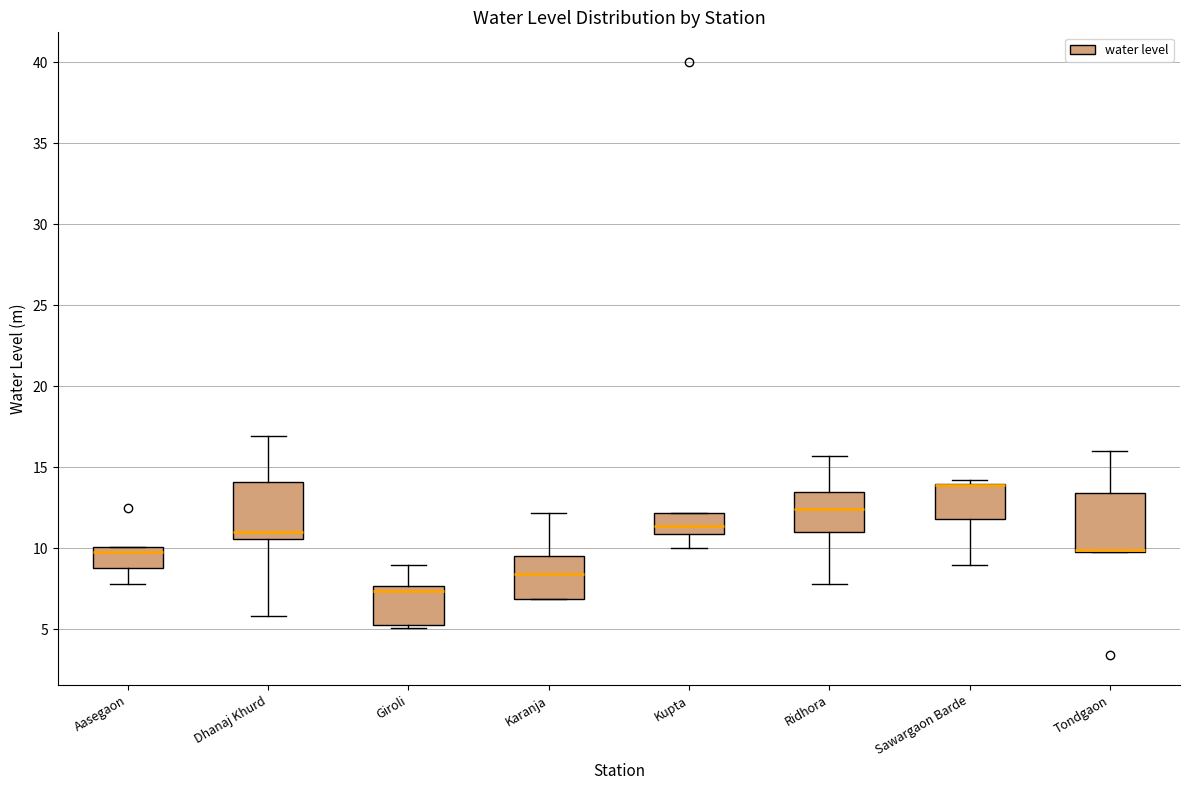

Reading left to right, read every box against the y-axis: the position of its median line, the range the box covers, and the ends of its whiskers. The values are not printed on the chart, so give them approximately, as read against the axis.

Aasegaon: median 10.0 (just below the box's upper edge), box 9.0 to 10.0, whiskers 8.0 to 10.0
Dhanaj Khurd: median 11.0, box 10.5 to 14.0, whiskers 6.0 to 17.0
Giroli: median 7.5 (just below the box's upper edge), box 5.5 to 7.5, whiskers 5.0 to 9.0
Karanja: median 8.5, box 7.0 to 9.5, whiskers 7.0 to 12.0
Kupta: median 11.5, box 11.0 to 12.0, whiskers 10.0 to 12.0
Ridhora: median 12.5, box 11.0 to 13.5, whiskers 8.0 to 15.5
Sawargaon Barde: median 14.0 (drawn on the box's upper edge), box 12.0 to 14.0, whiskers 9.0 to 14.0 (just above the box's upper edge)
Tondgaon: median 10.0 (drawn on the box's lower edge), box 10.0 to 13.5, whiskers 10.0 to 16.0